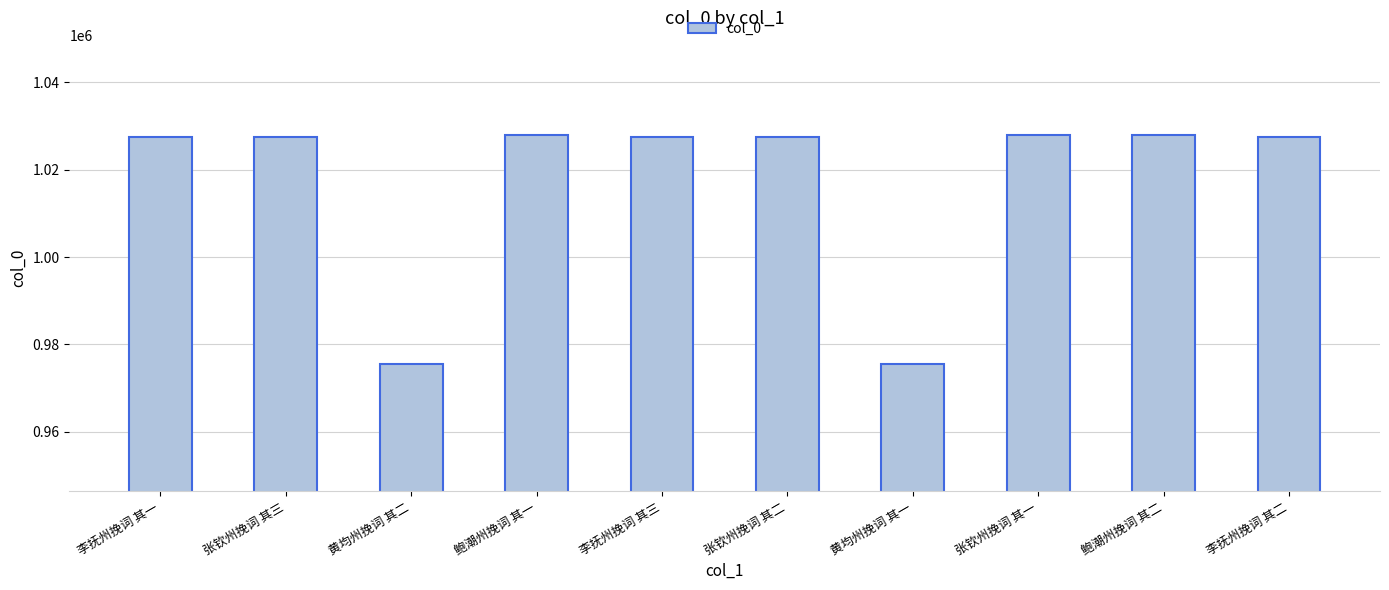

True or false: the data shows 373559 at 鲍潮州挽词 其二.

False